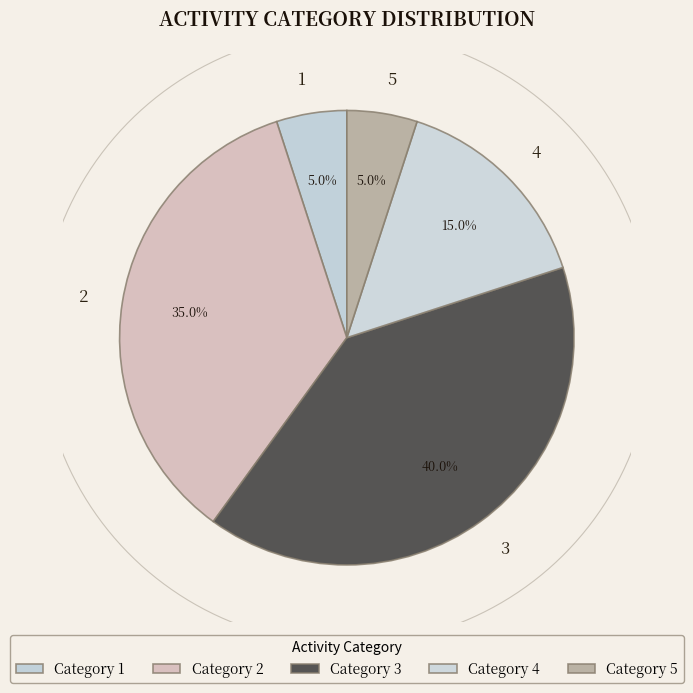

Is it true that 5 is 29% of the pie?

False